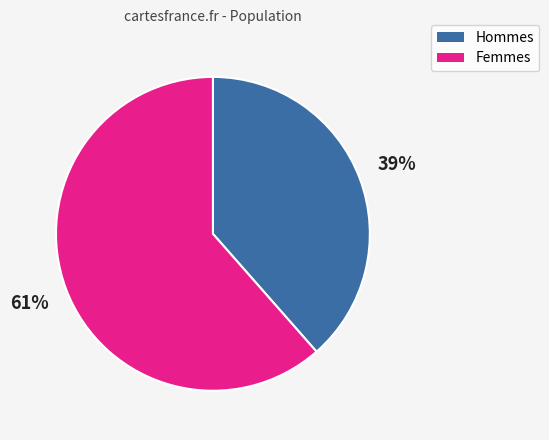

Which category has the smallest portion of the pie?

Hommes